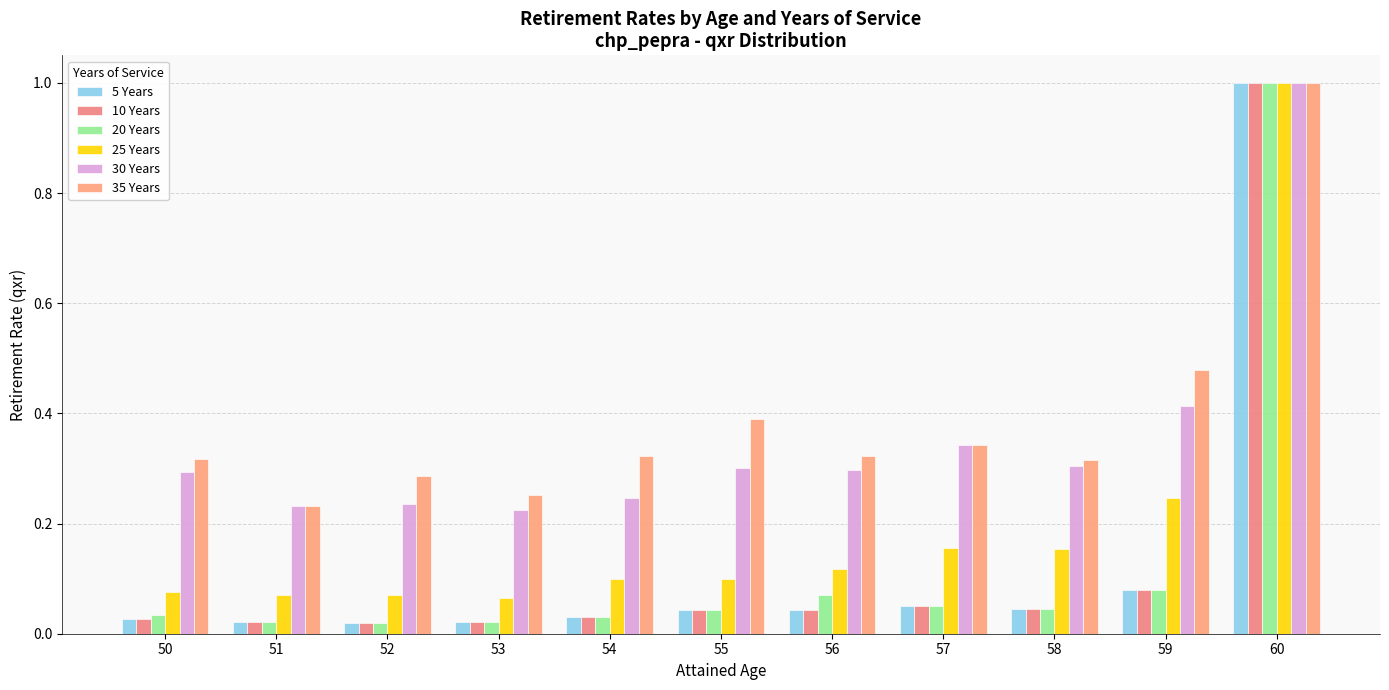

What is the value of the 30 Years bar at the 2nd from the left?

0.2